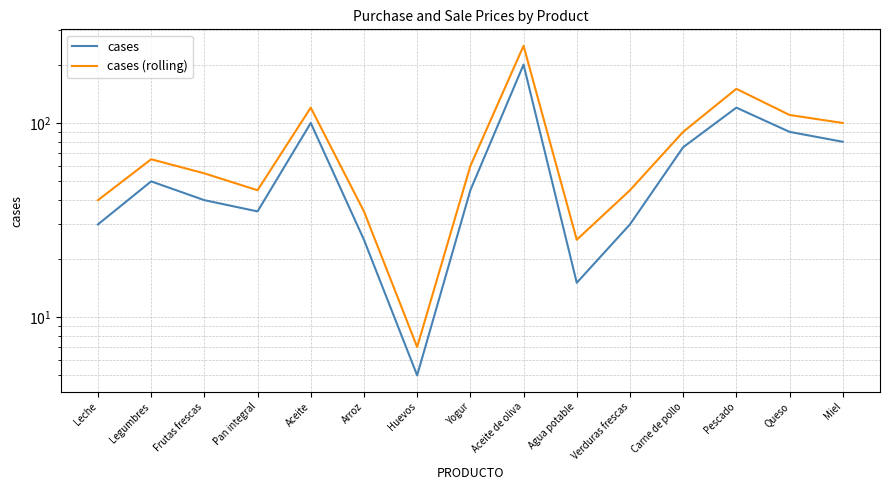

What is the value of the cases point at the 2nd from the left?

50